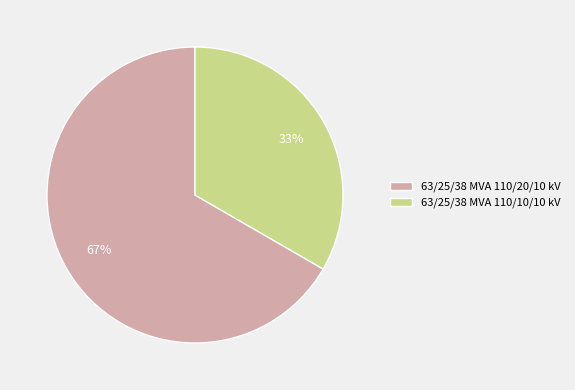

True or false: 63/25/38 MVA 110/10/10 kV accounts for 33% of the total.

True